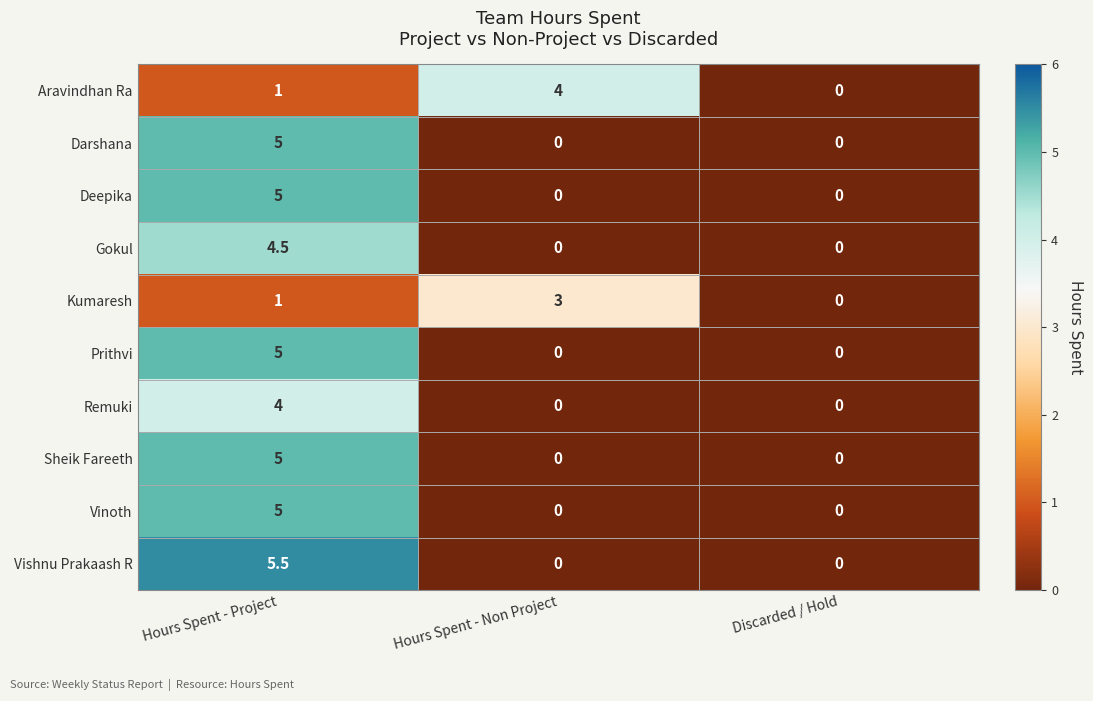

What is the total value across all series at Hours Spent - Project?

41.0